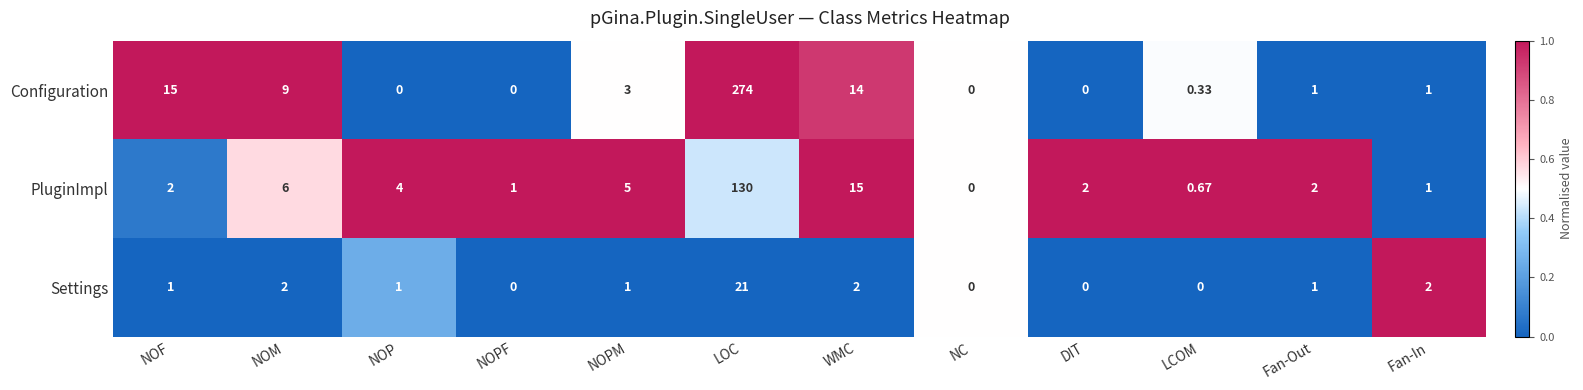

At which category is the sum across all series the highest?

LOC